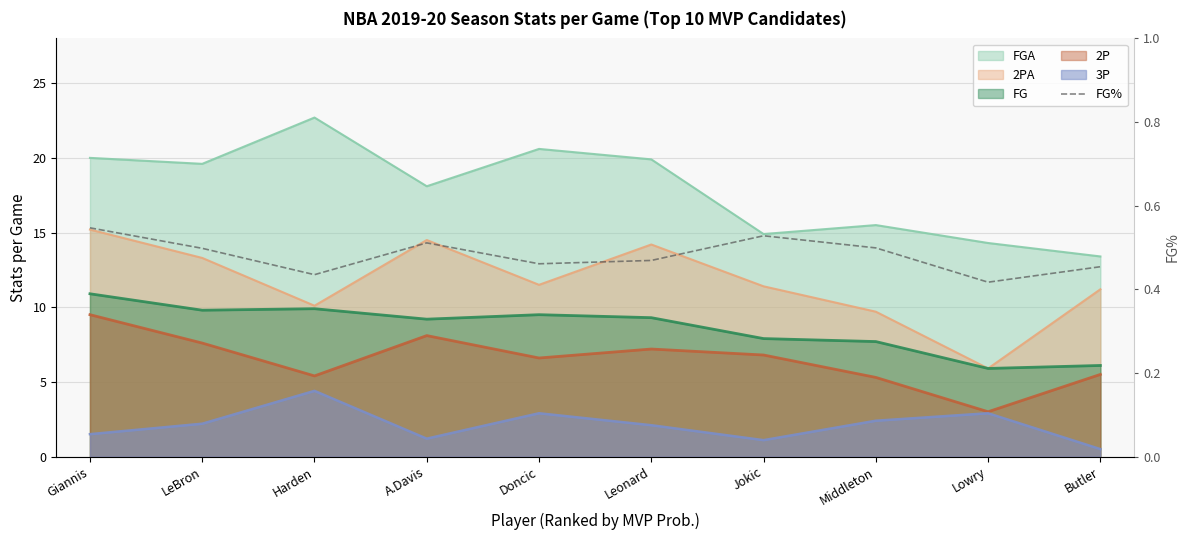

What is the smallest value displayed?

0.4